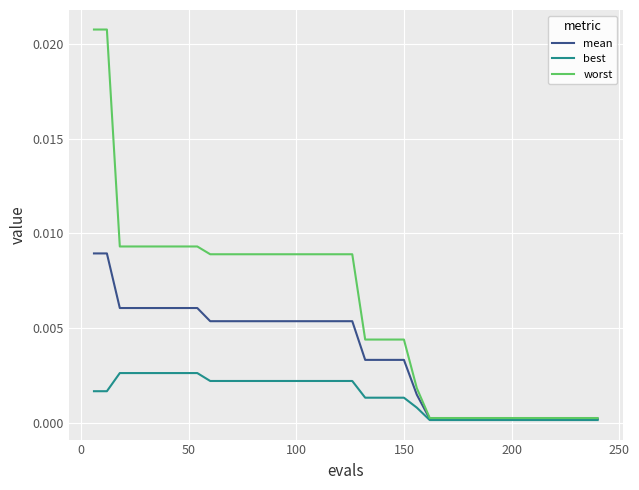

Which series has the largest total across all categories?

worst